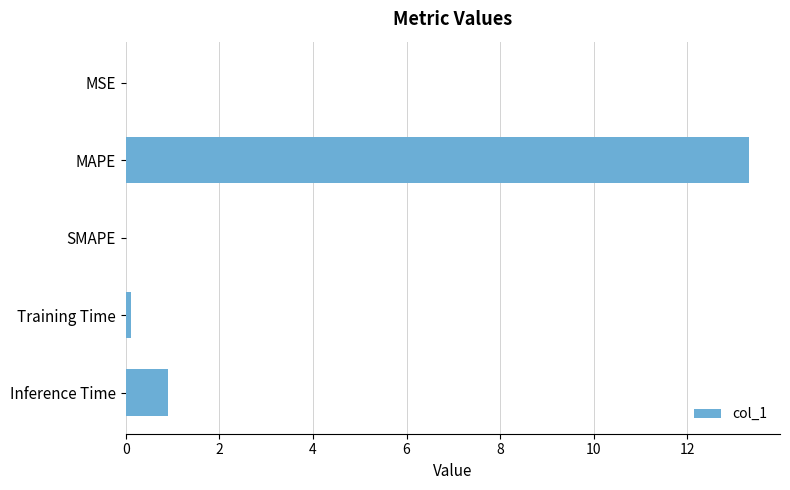

Count the number of categories in the chart.

5